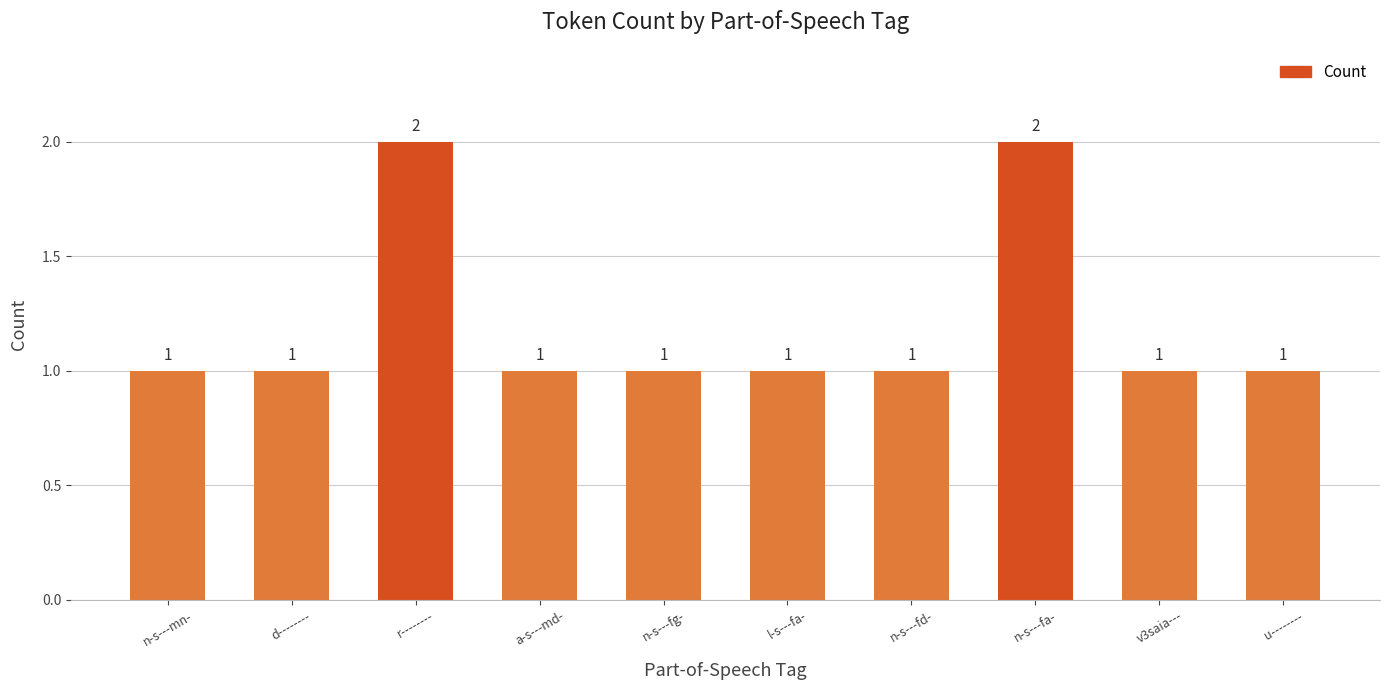

What is the label of the 3rd bar from the right?

n-s---fa-